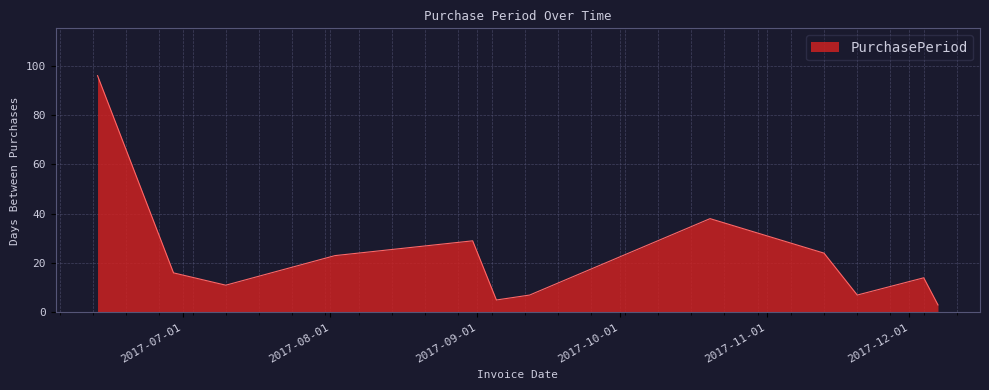

What is the maximum value shown in the chart?

96